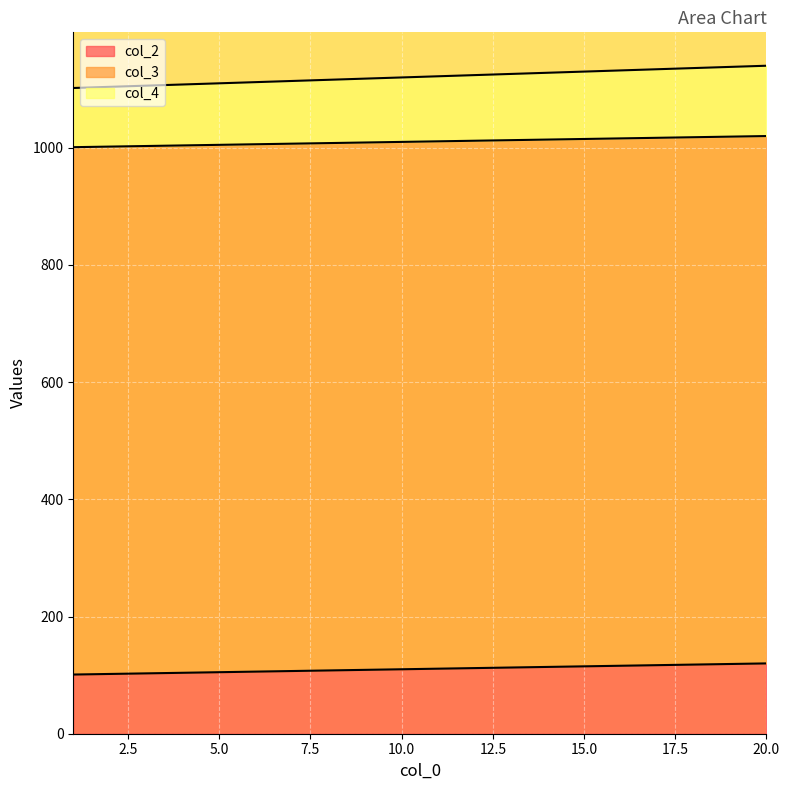

What is the smallest value displayed?

101